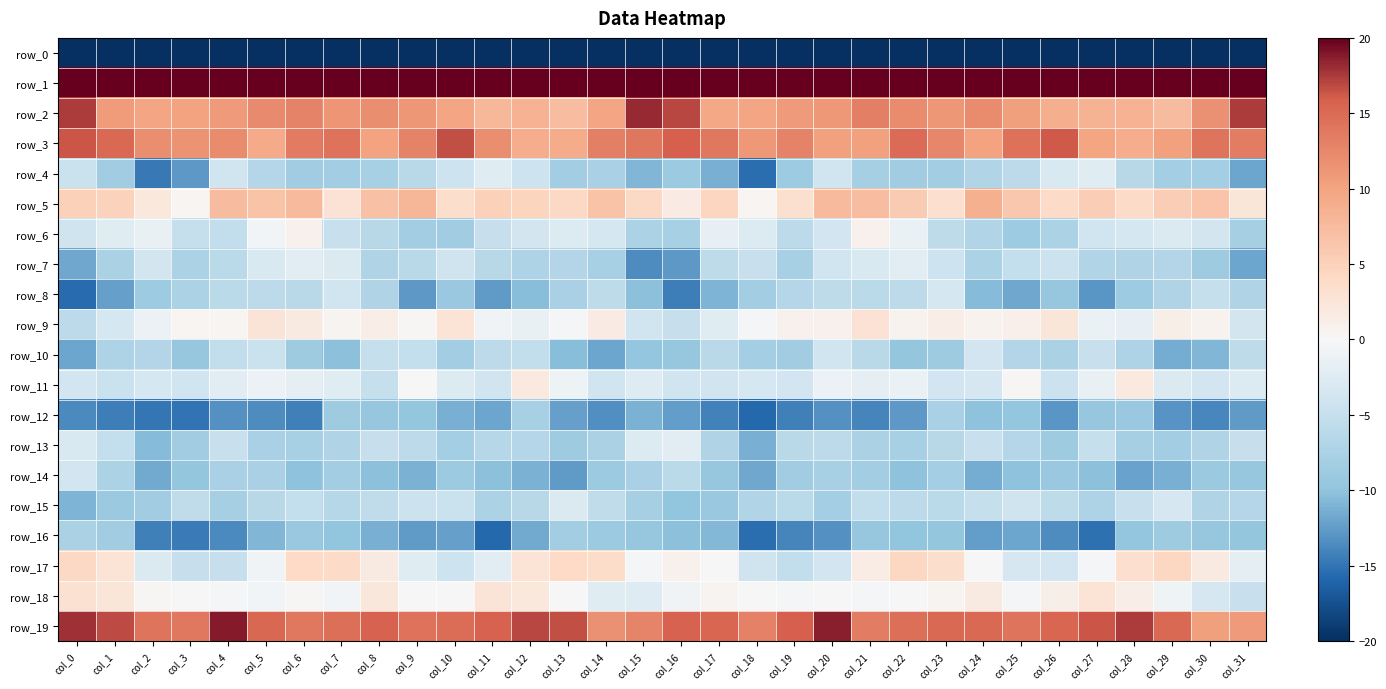

What is the difference between the maximum and second lowest values in the row_3 series?

7.7